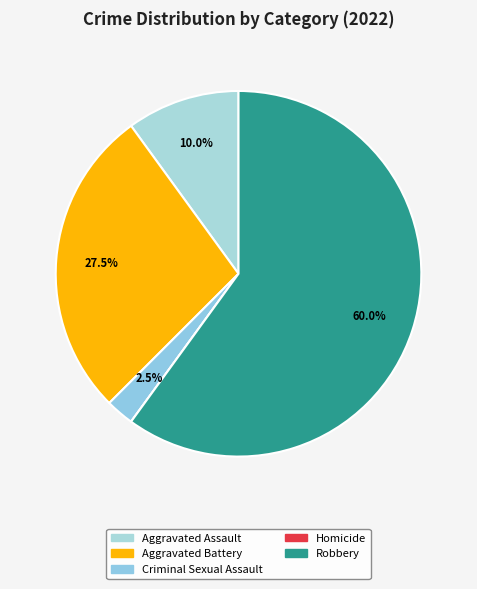

Which slice is the smallest?

Homicide